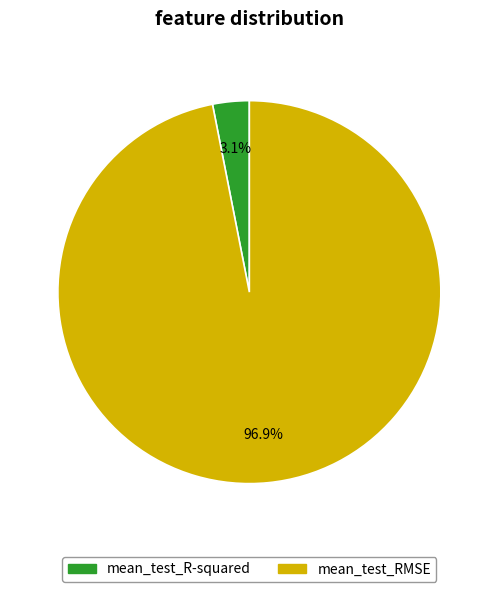

Which has a higher value, mean_test_R-squared or mean_test_RMSE?

mean_test_RMSE